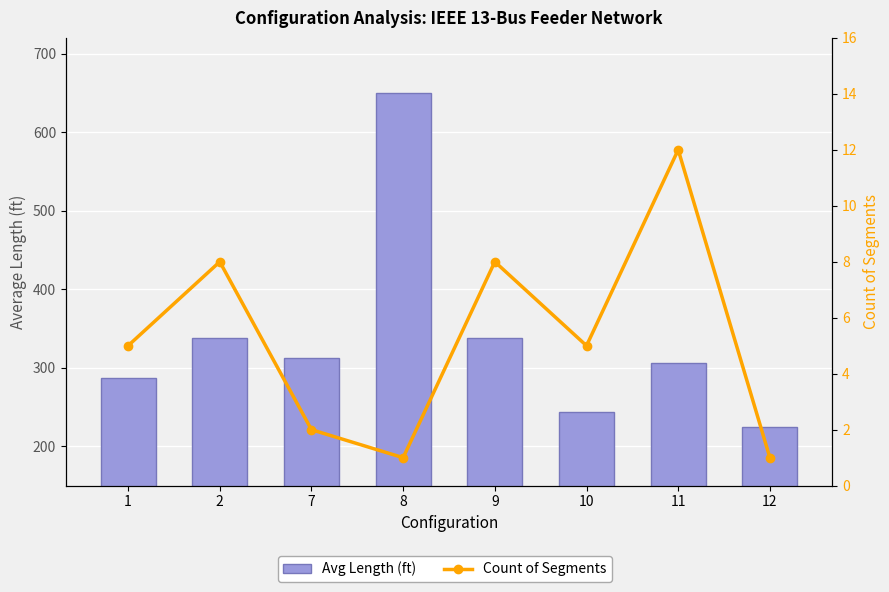

Which series has the largest range (max minus min)?

Avg Length (ft)